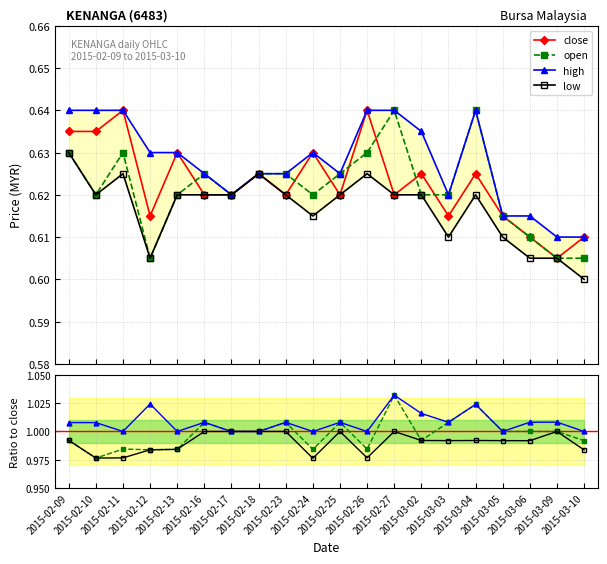

At how many categories does at least one series exceed 0?

20